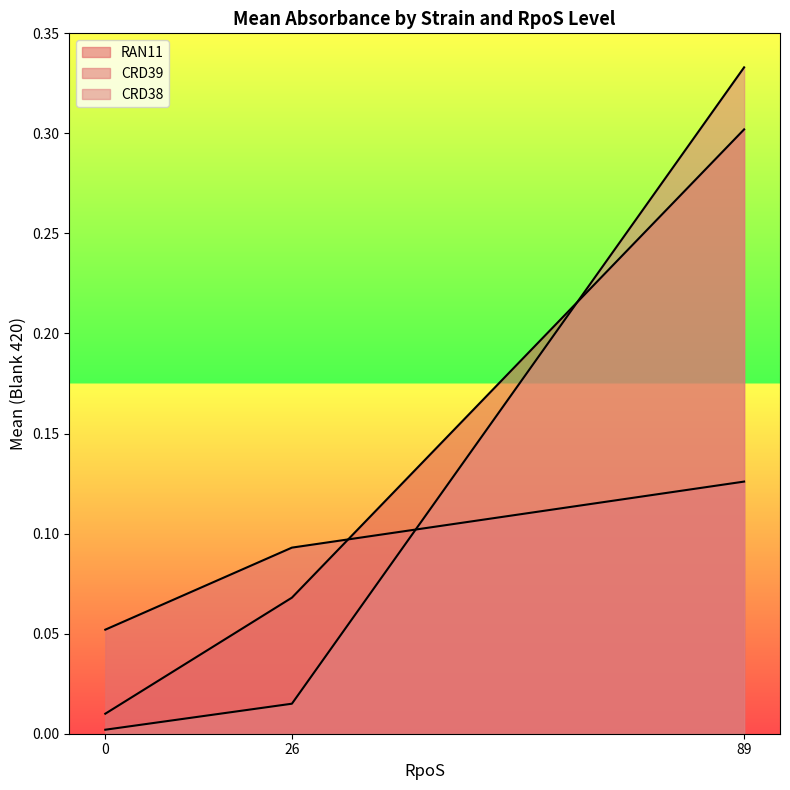

Count the number of data series in this chart.

3